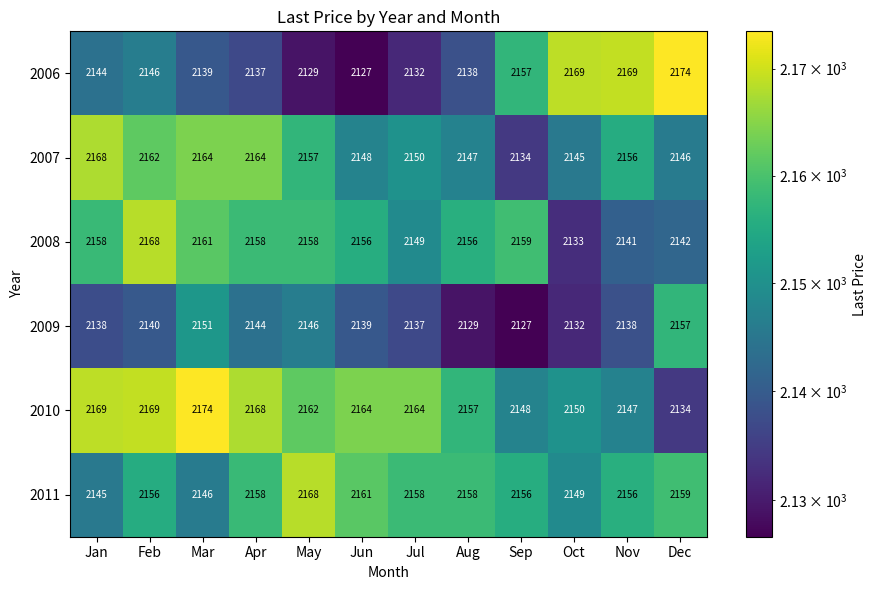

What is the sum of the 2011 values at Aug and Oct?

4307